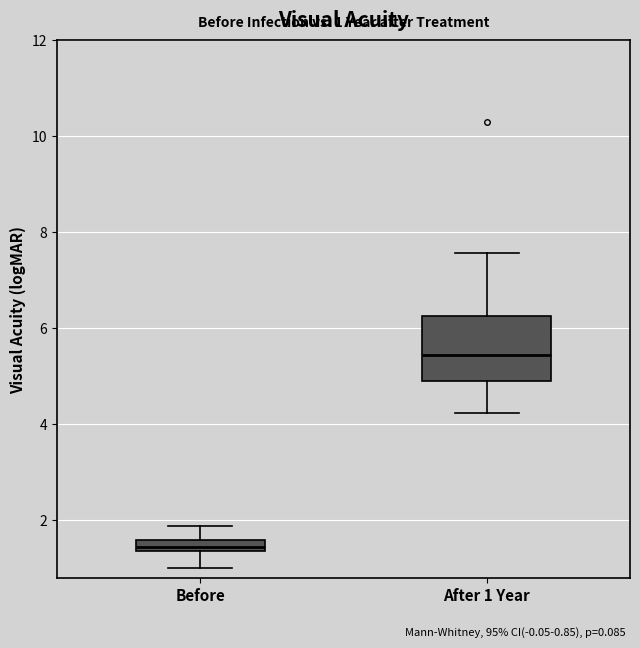

Which box has the lowest median line?

Before